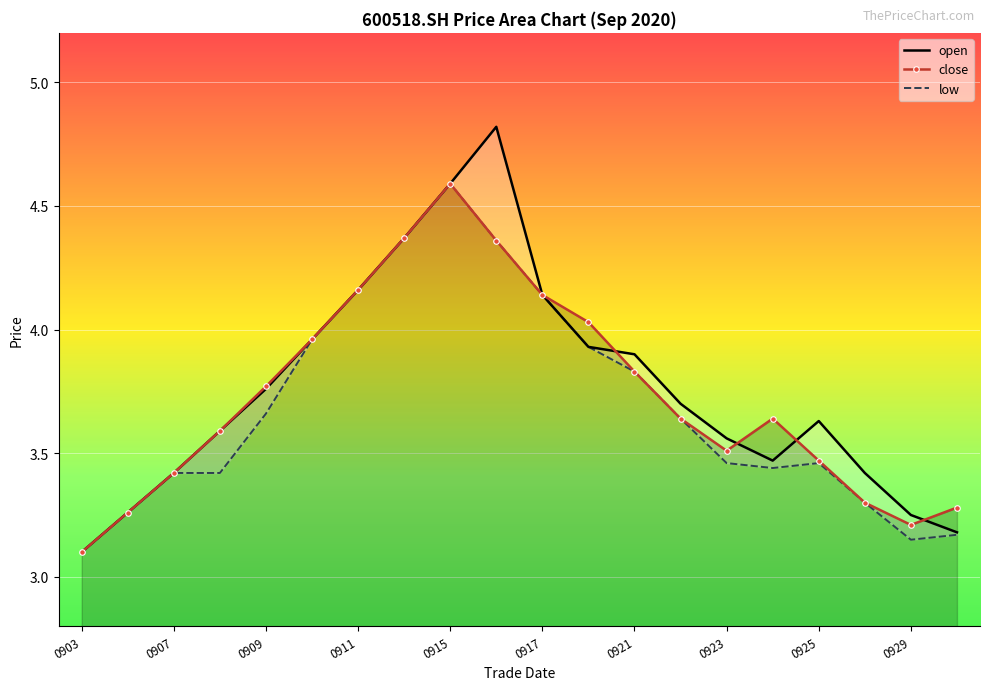

After their last crossing, which series has the higher values: close or open?

close